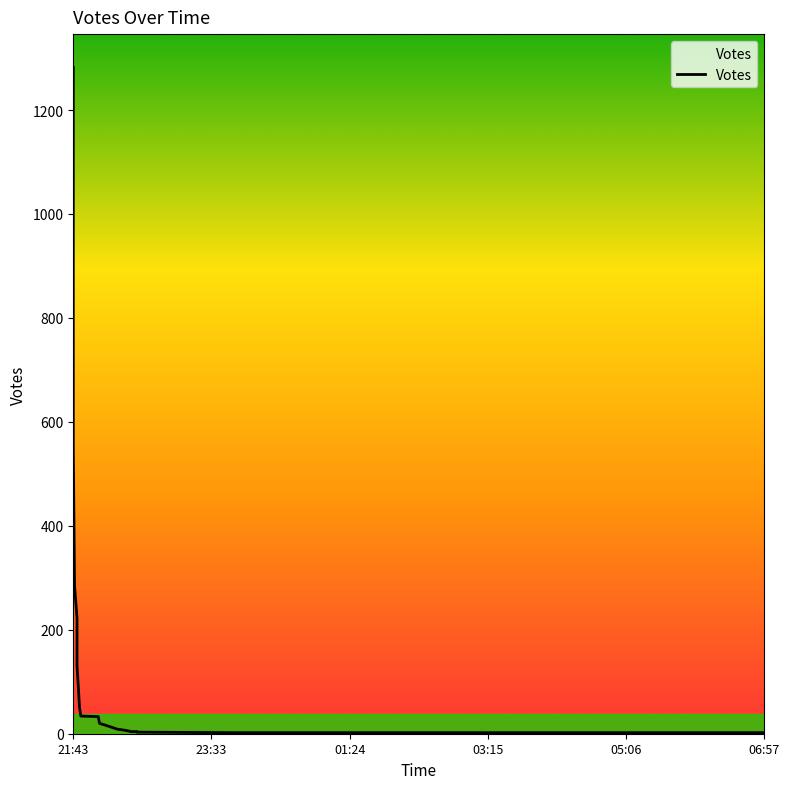

What is the sum of all values?

2675